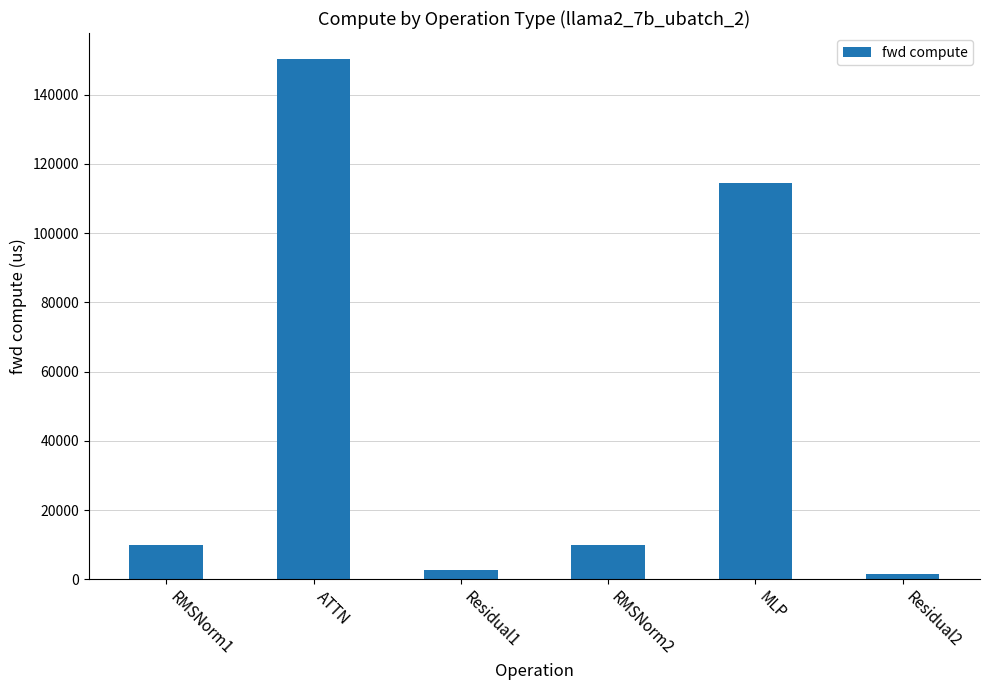

Approximately how many times larger is the value at MLP compared to RMSNorm2?

11.7